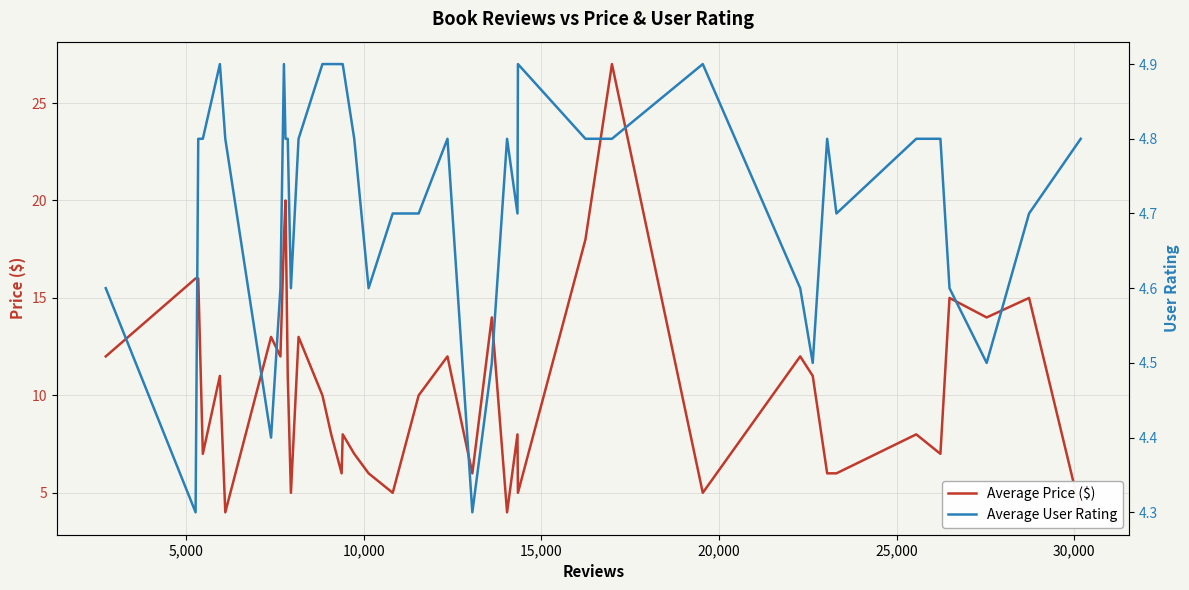

True or false: Average User Rating has more than 2 points higher than both neighbors.

True